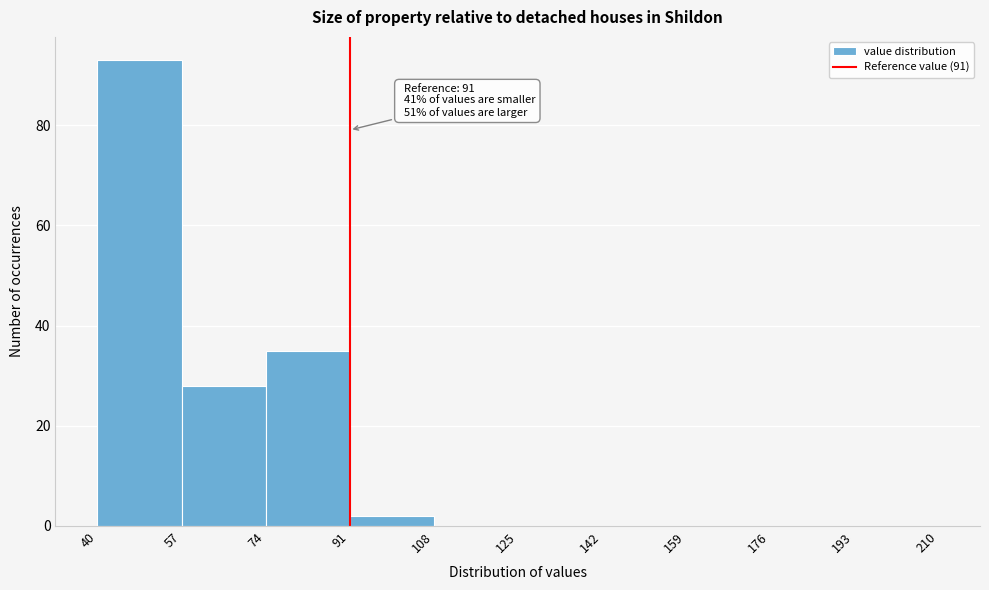

Which range on the x-axis has the tallest bar?

40 to 57